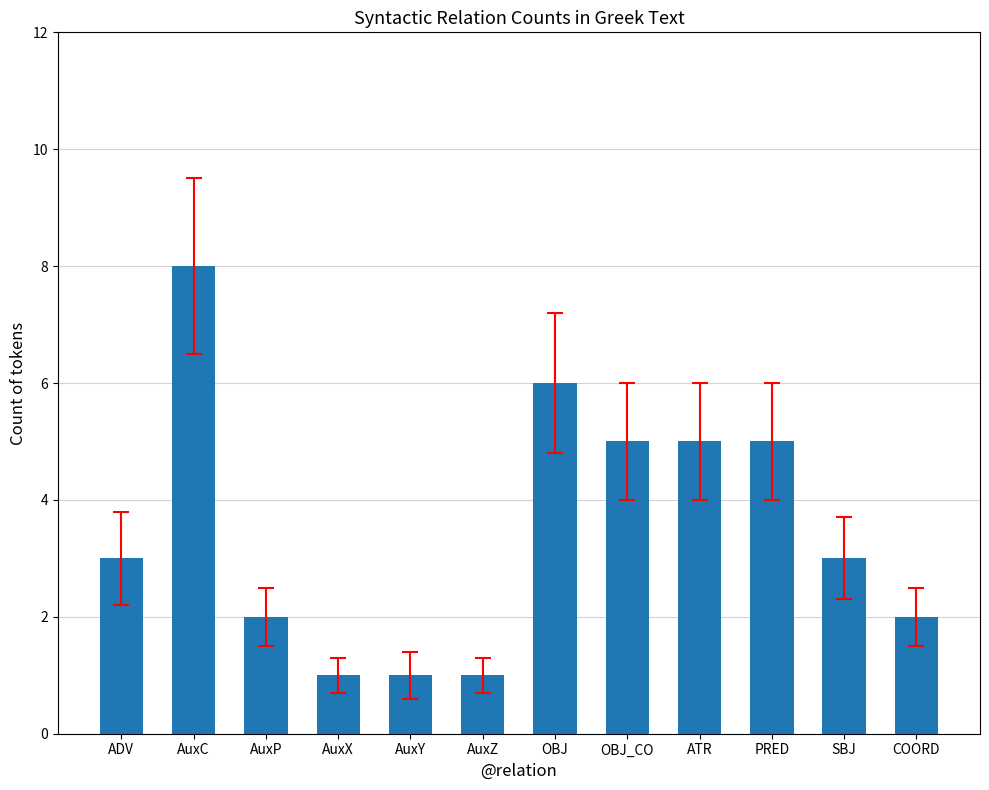

What is the value of the 5th bar from the left?

1